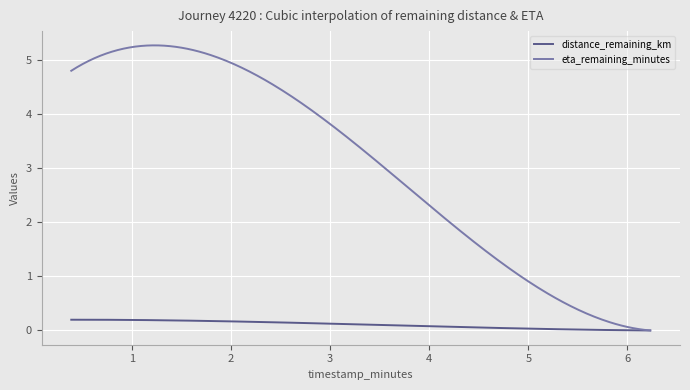

Which series has the largest total across all categories?

eta_remaining_minutes